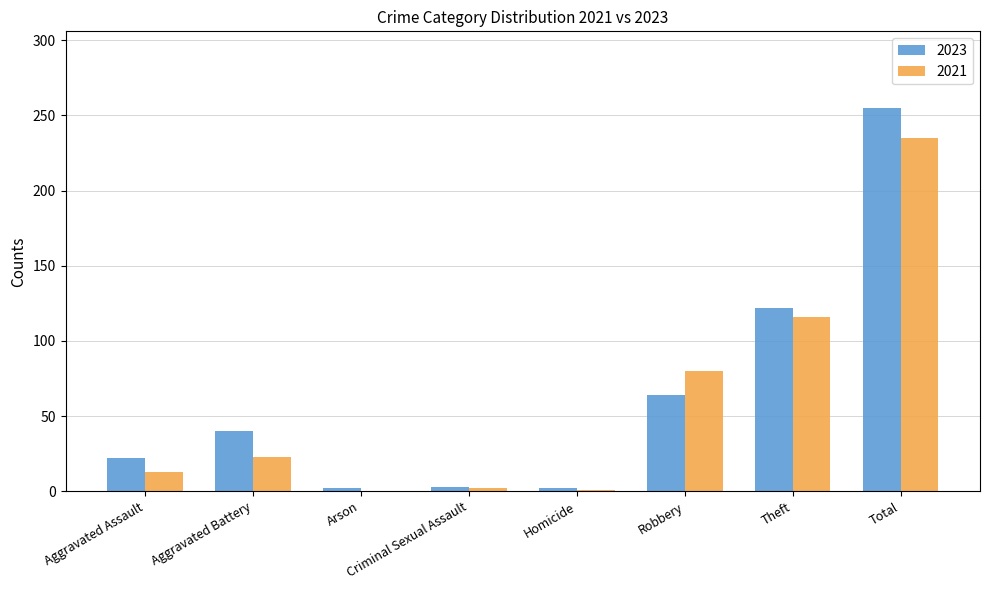

What are all the series names shown in the legend?

2023, 2021